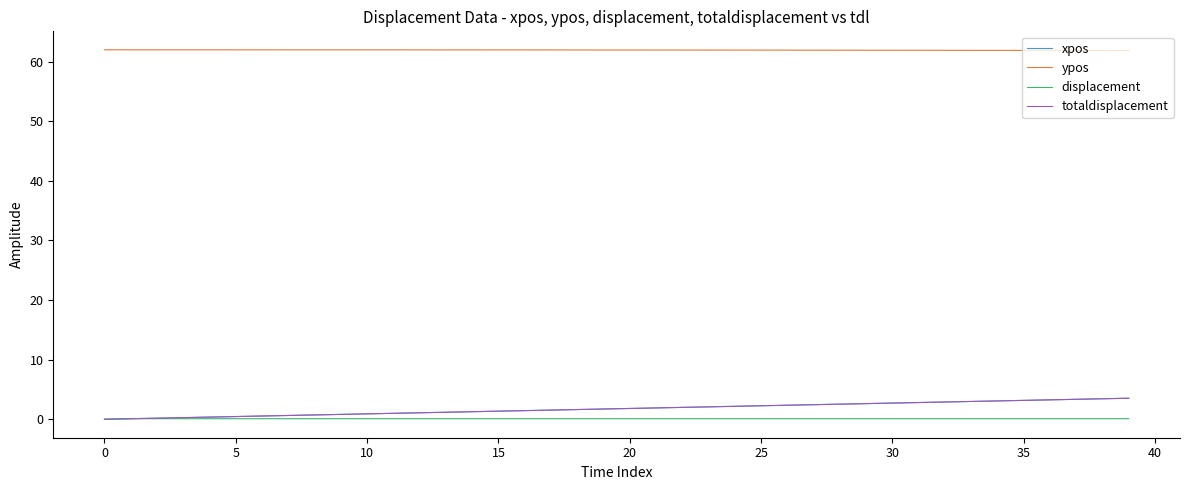

True or false: ypos and xpos cross at least once.

False